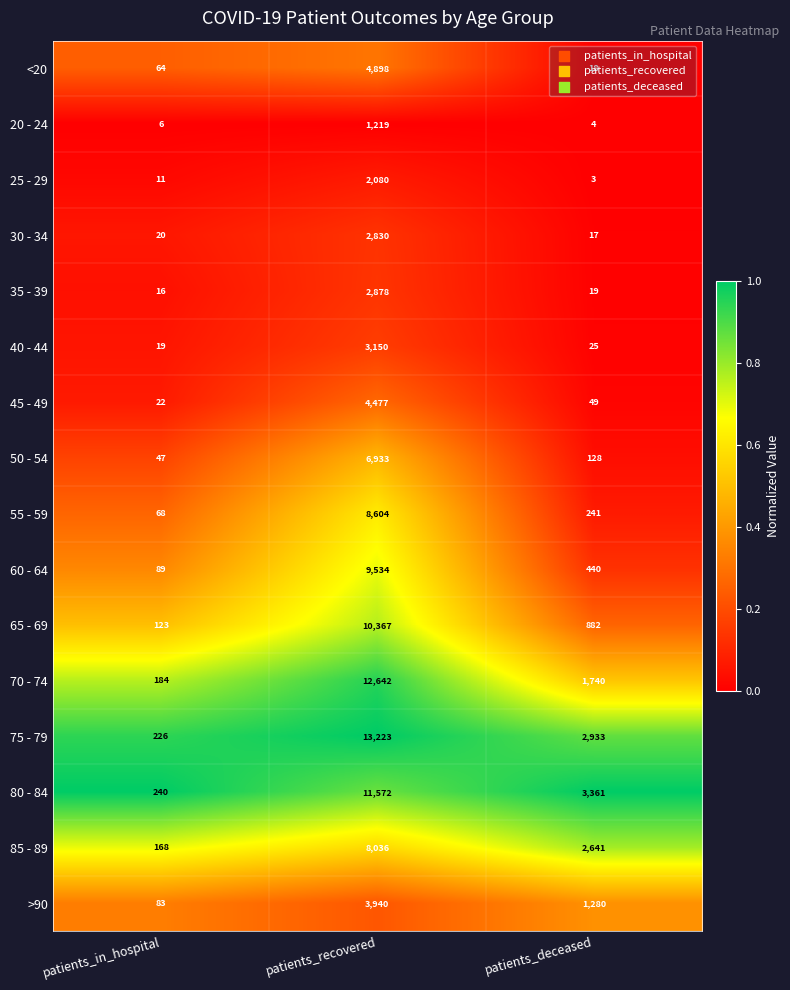

Rank the series by their maximum value, from highest to lowest.

75 - 79, 70 - 74, 80 - 84, 65 - 69, 60 - 64, 55 - 59, 85 - 89, 50 - 54, <20, 45 - 49, >90, 40 - 44, 35 - 39, 30 - 34, 25 - 29, 20 - 24